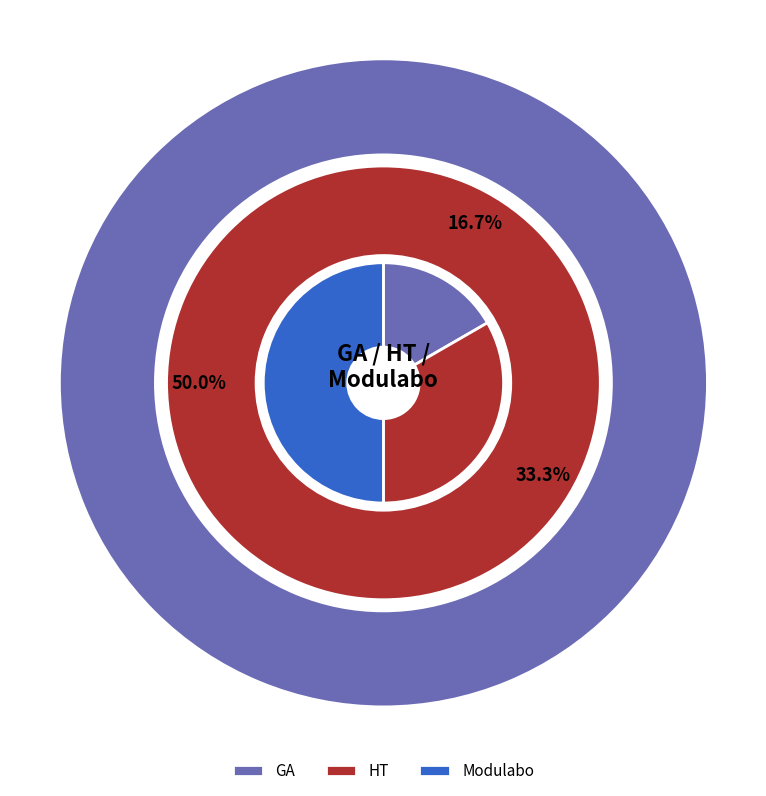

Is it true that HT is 41% of the pie?

False